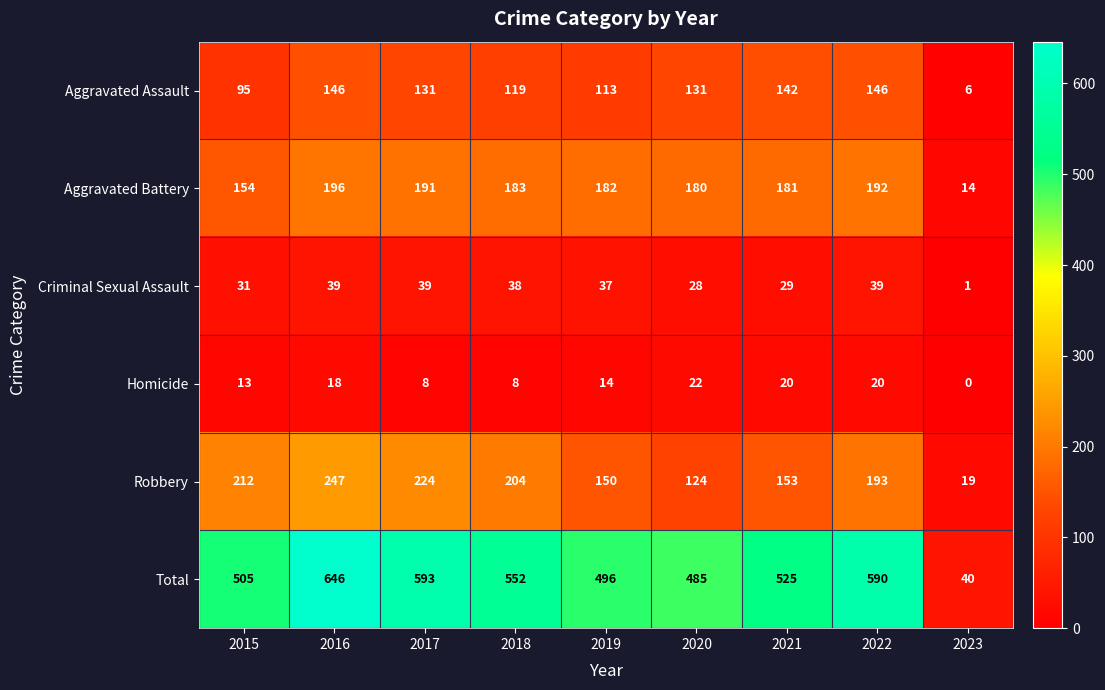

At how many categories does at least one series exceed 117?

8